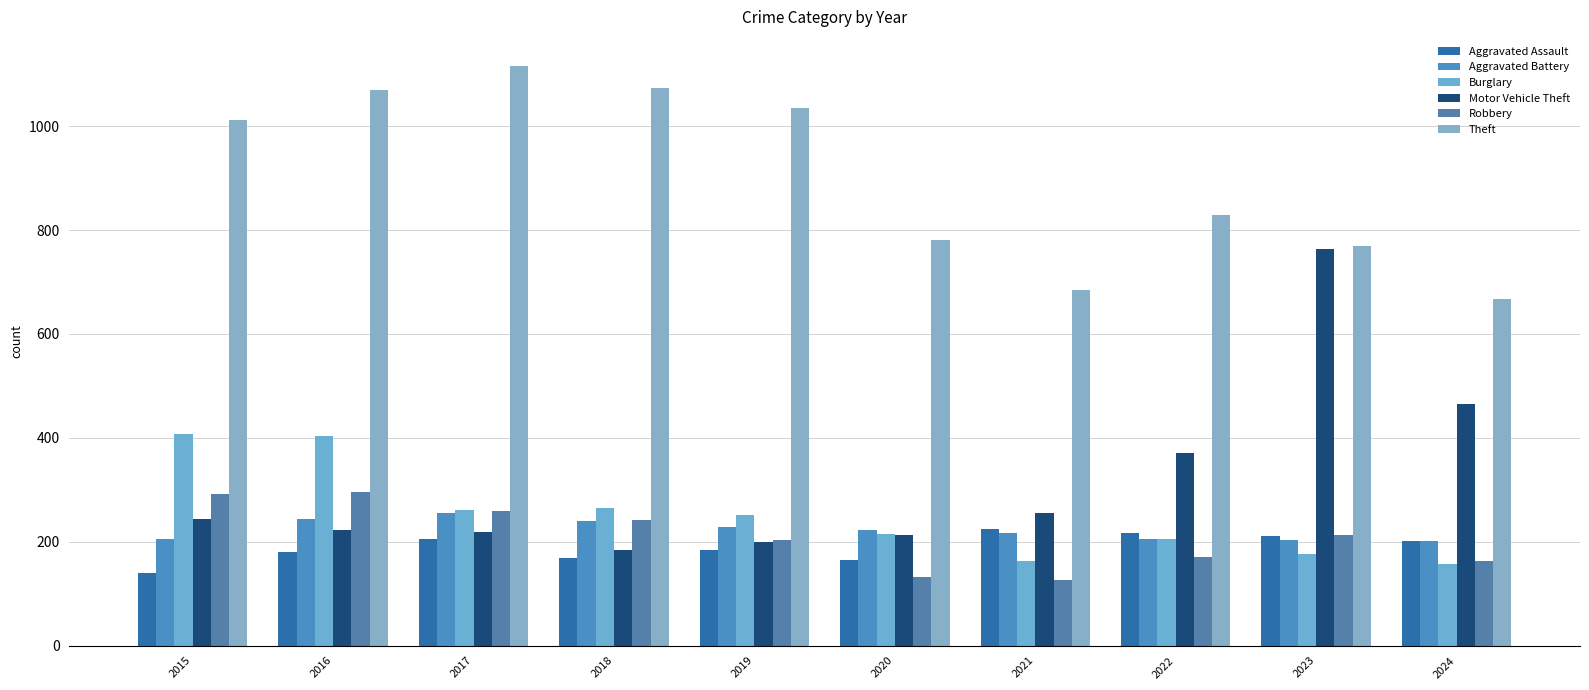

At which label does Aggravated Assault first exceed 201?

2017